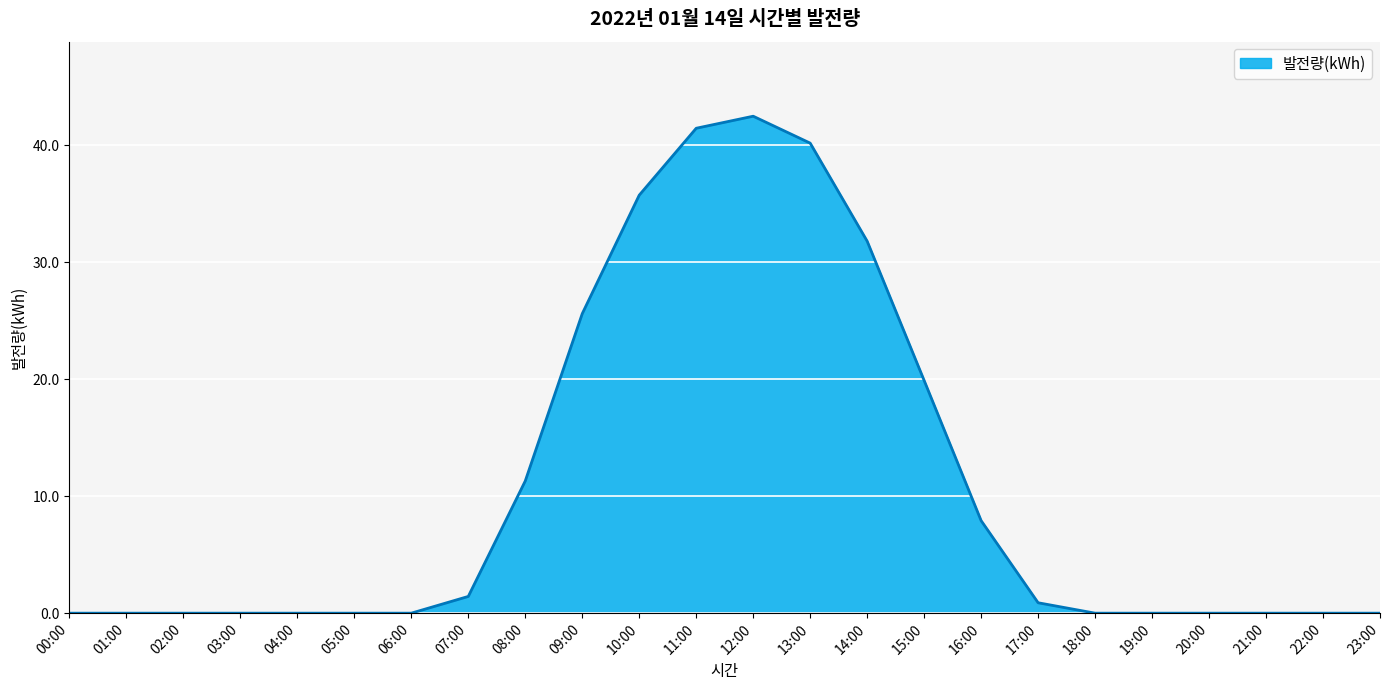

What is the difference between the maximum and minimum values?

42.5